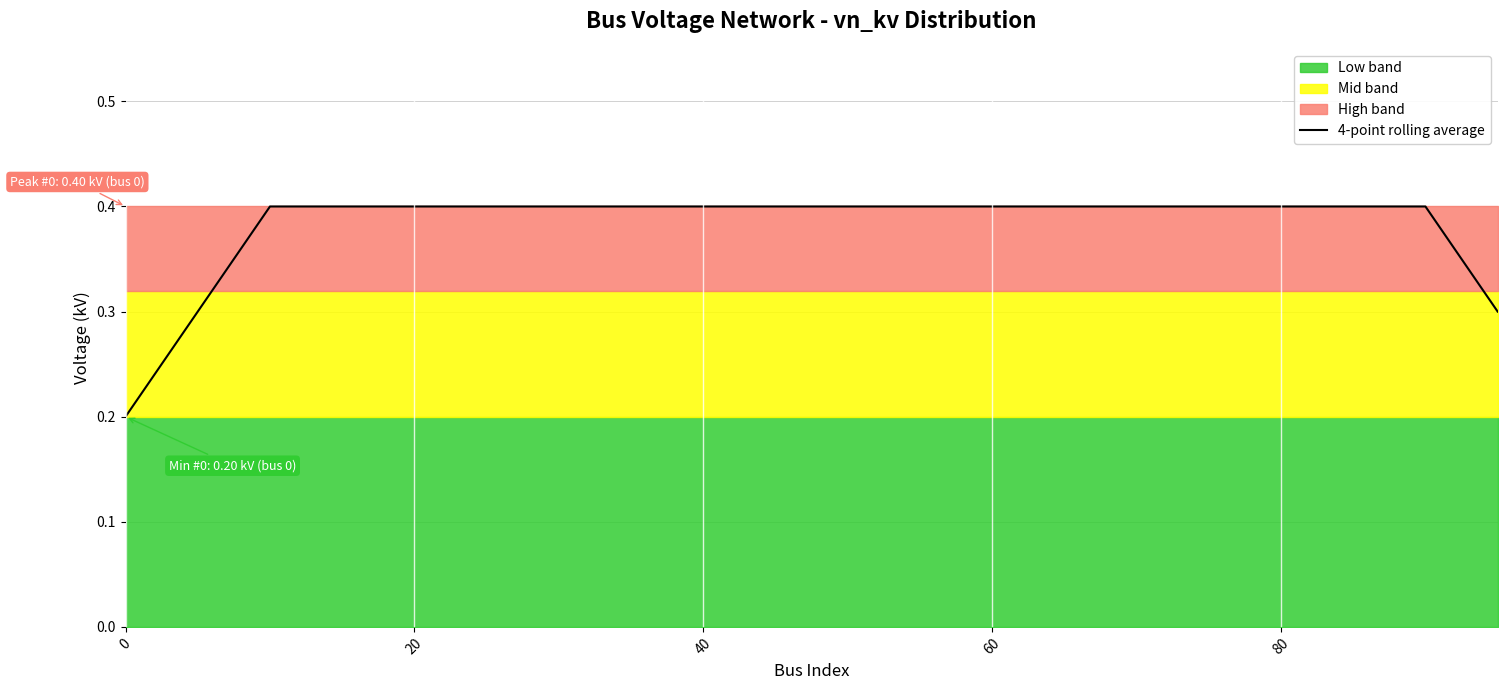

Is it true that 4-point rolling average equals 0.6 at 40?

False